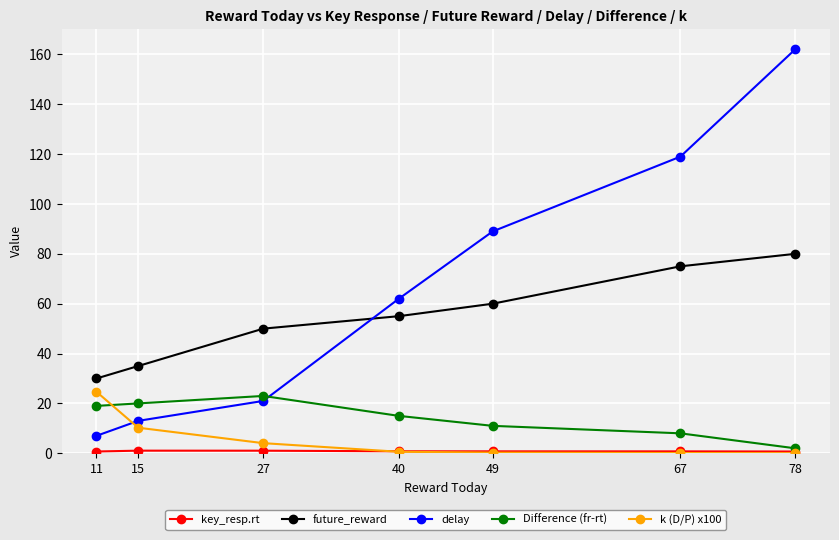

List the labels in order of future_reward value, largest first.

78, 67, 49, 40, 27, 15, 11